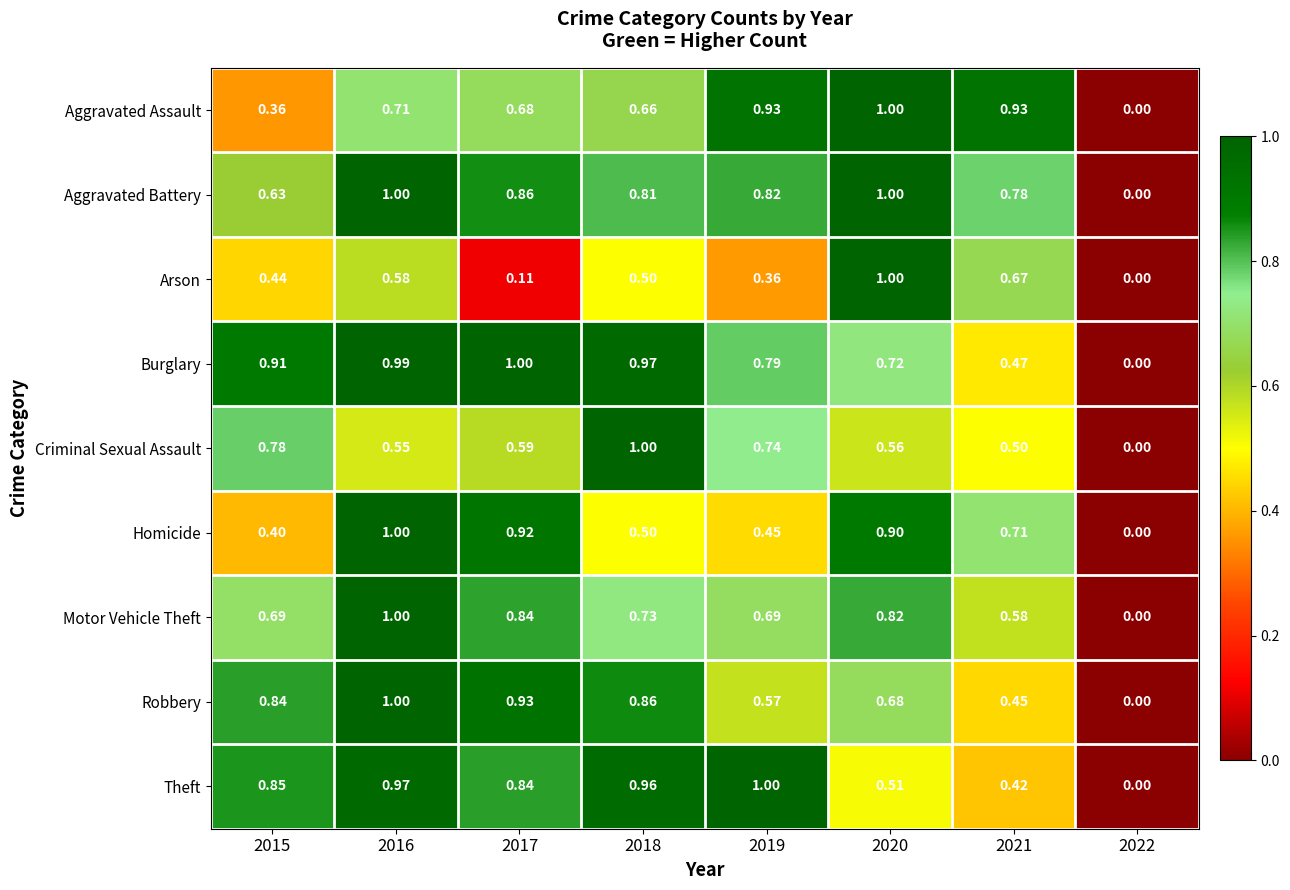

How many data points does each series have?

8